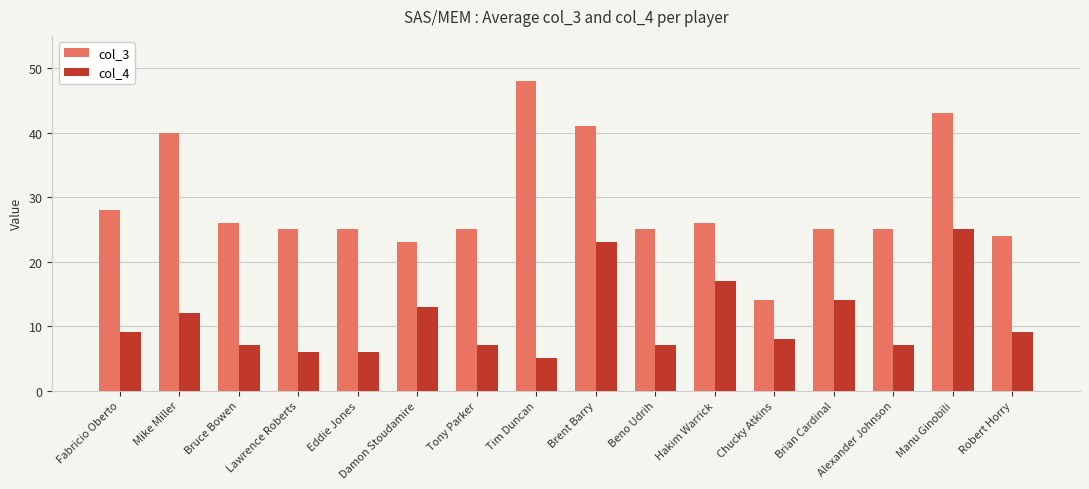

True or false: col_3 has a value of 37 at Brian Cardinal.

False